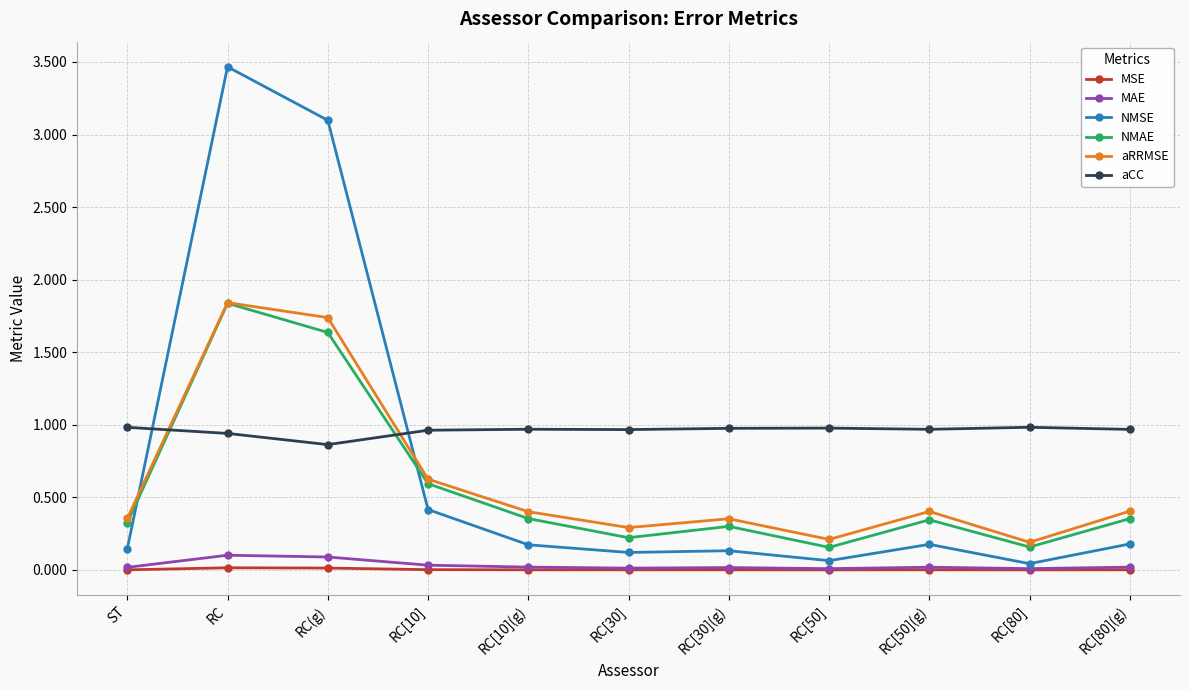

Which category has the highest value across all series?

RC